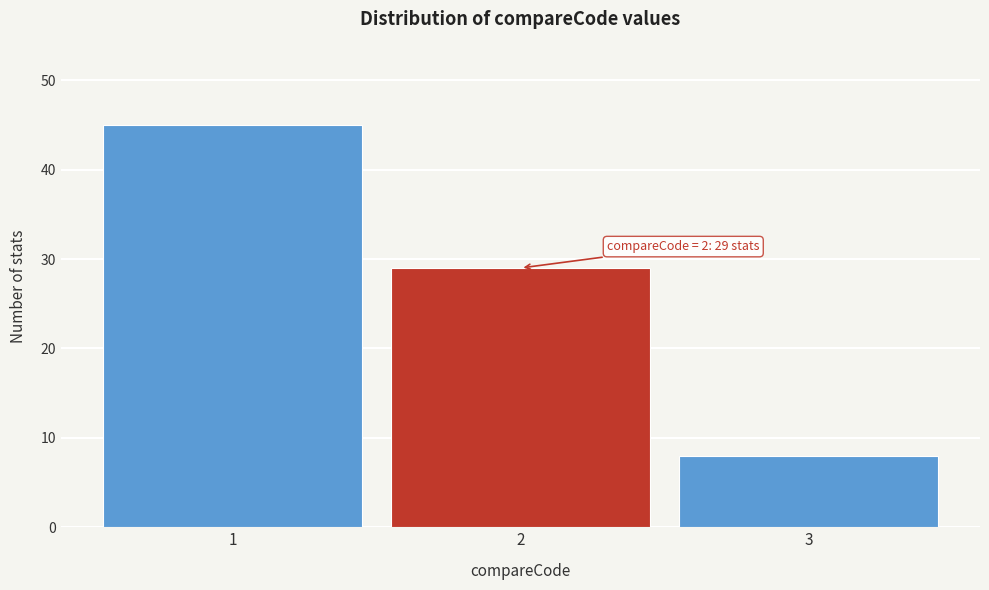

Reading left to right, what are all the values shown in this chart?

45	29	8